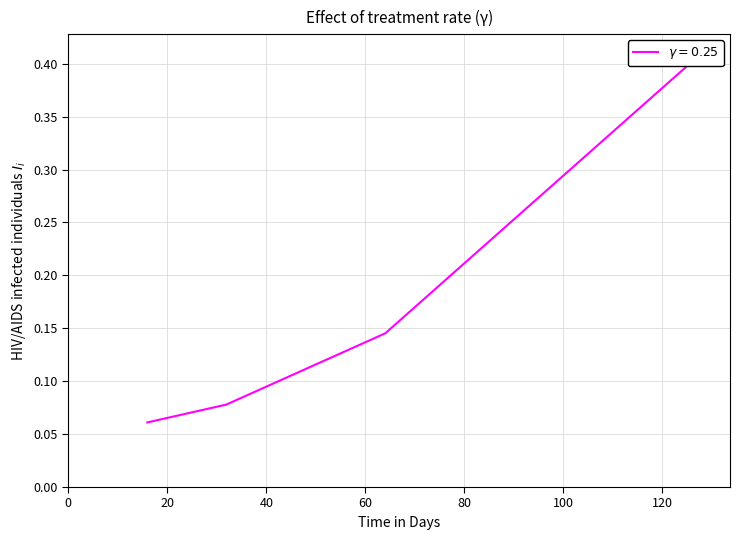

The chart shows a value of 0.1 at 31.91011235955056. True or false?

False